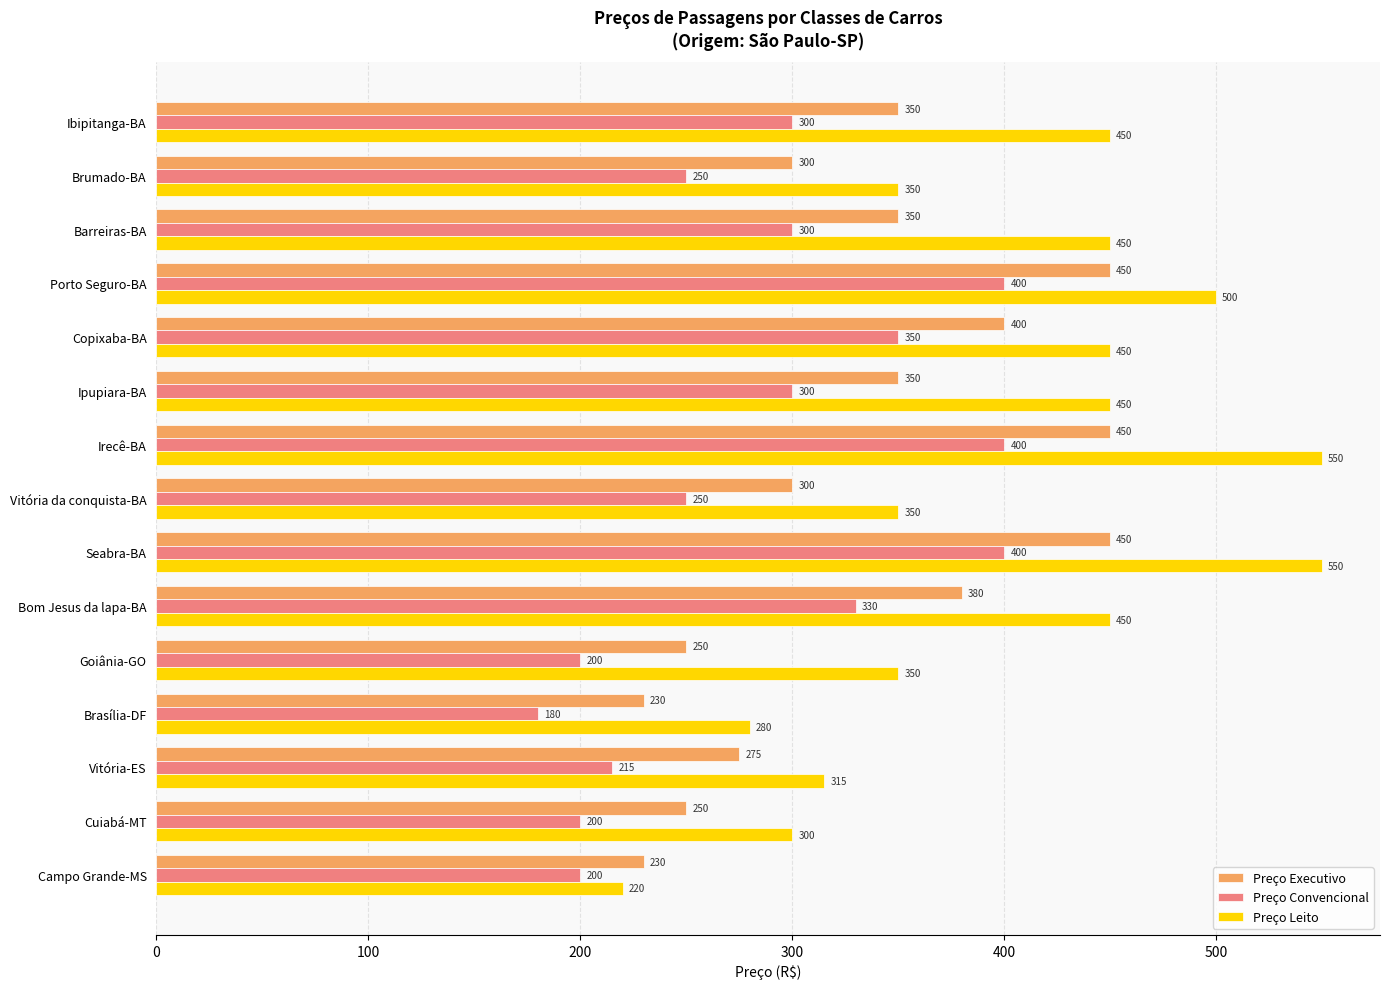

What is the difference between the highest and lowest values at Brumado-BA?

100